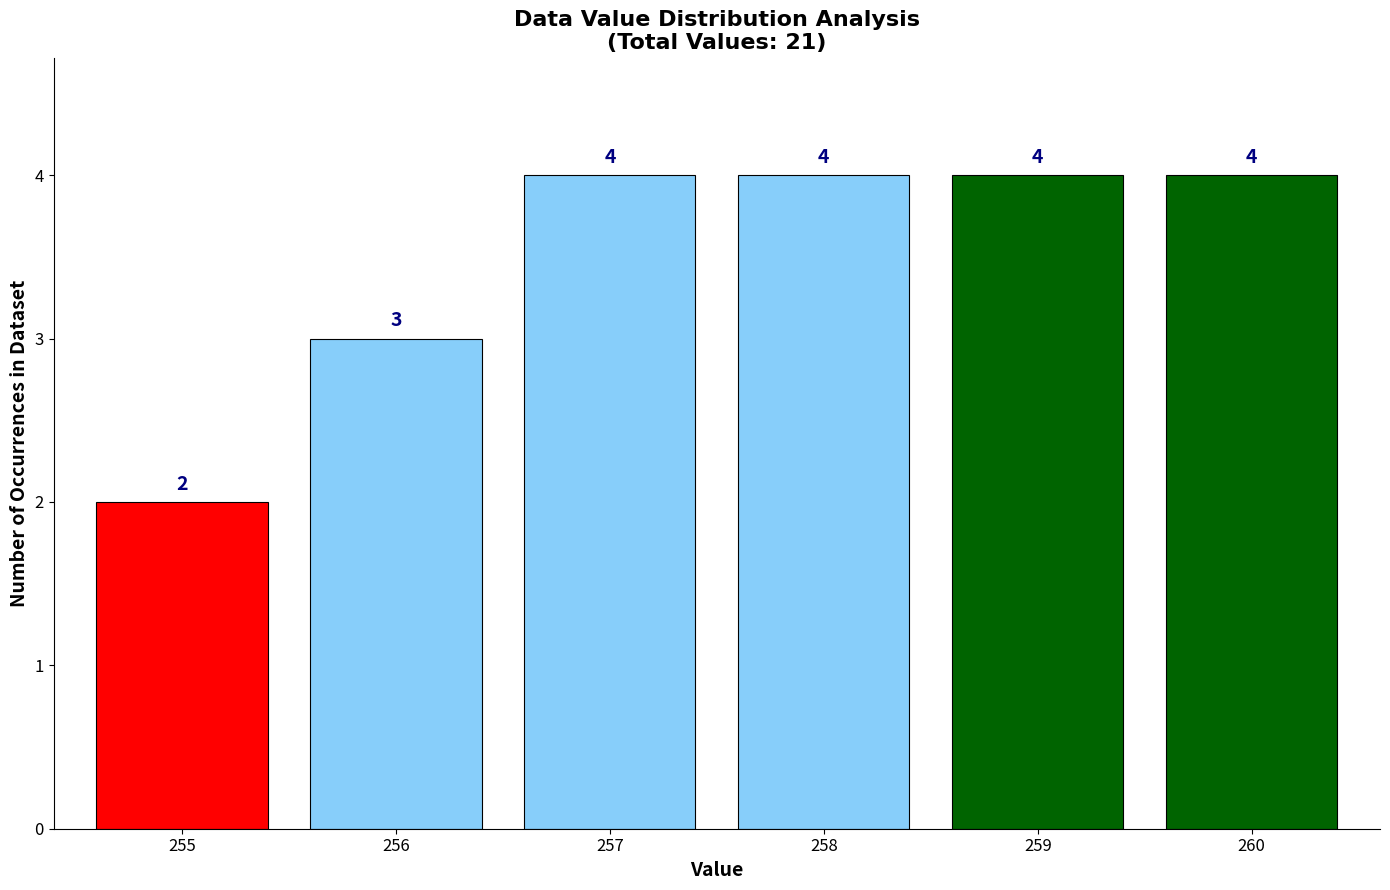

Reading right to left, transcribe all the data shown in this chart.

4	4	4	4	3	2